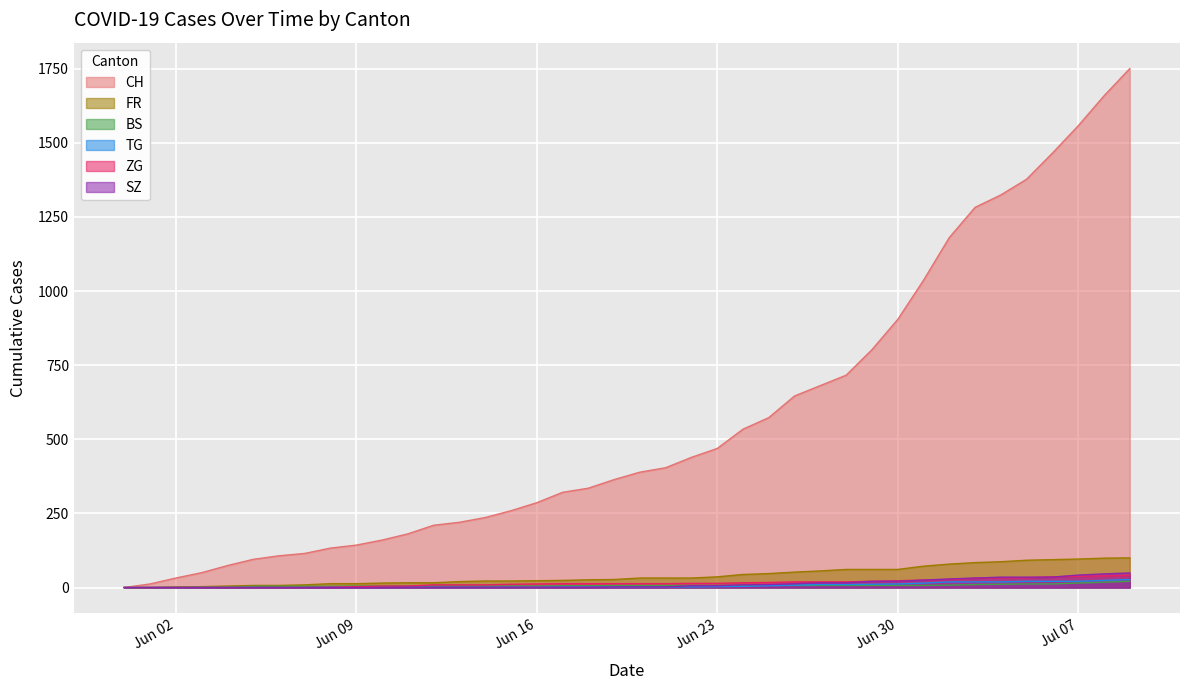

How many values in the BS series exceed 7?

8